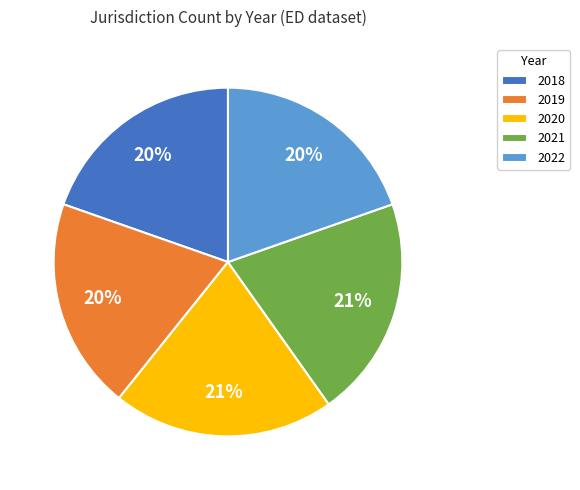

Combined, do 2022 and 2021 account for over 50%?

No